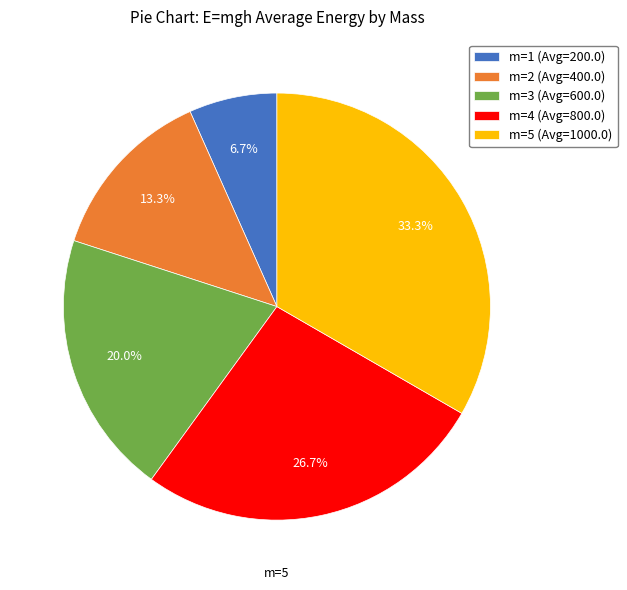

To the nearest percent, what is the difference between the m=2 and m=5 slice percentages?

20%